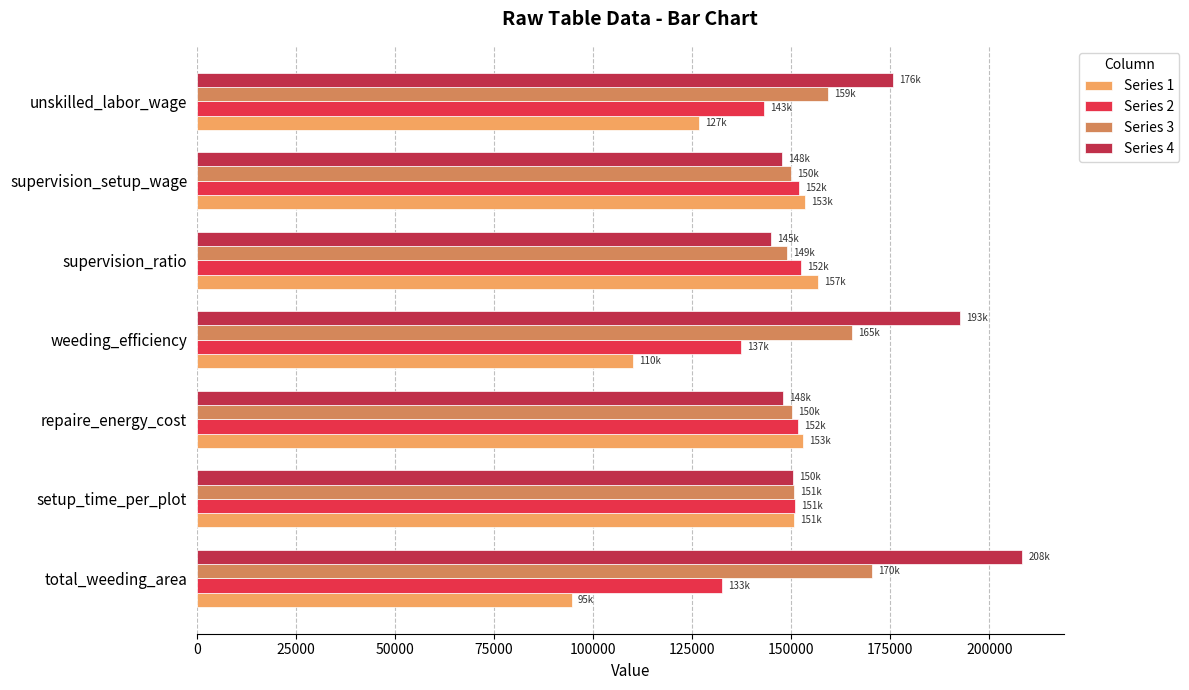

List the series in order of their overall mean, lowest first.

Series 1, Series 2, Series 3, Series 4